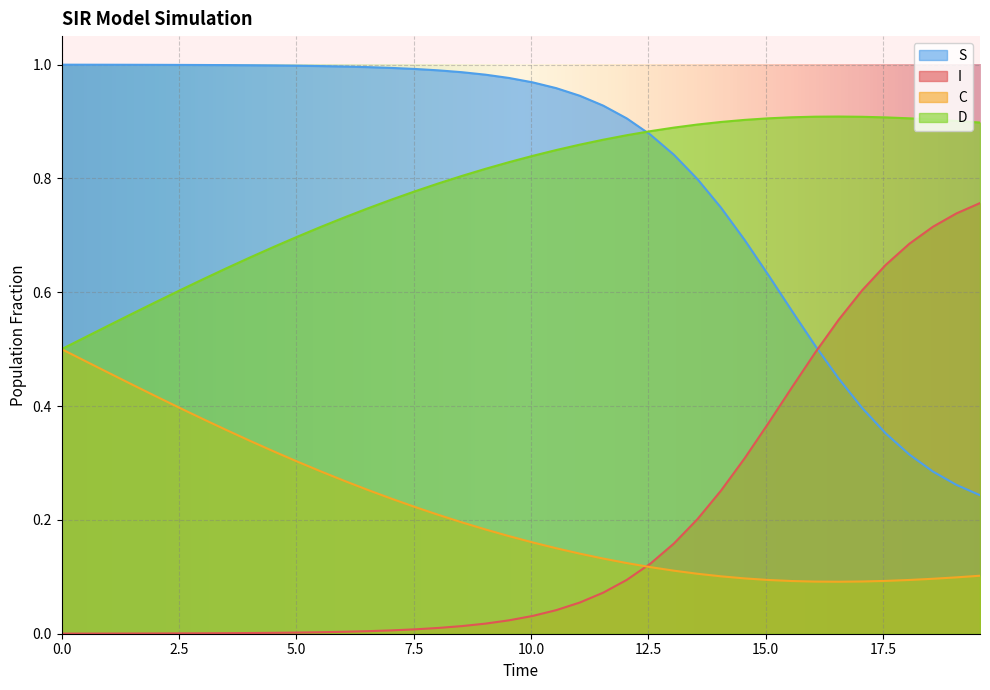

Rank the series by their maximum value, from highest to lowest.

S, D, I, C